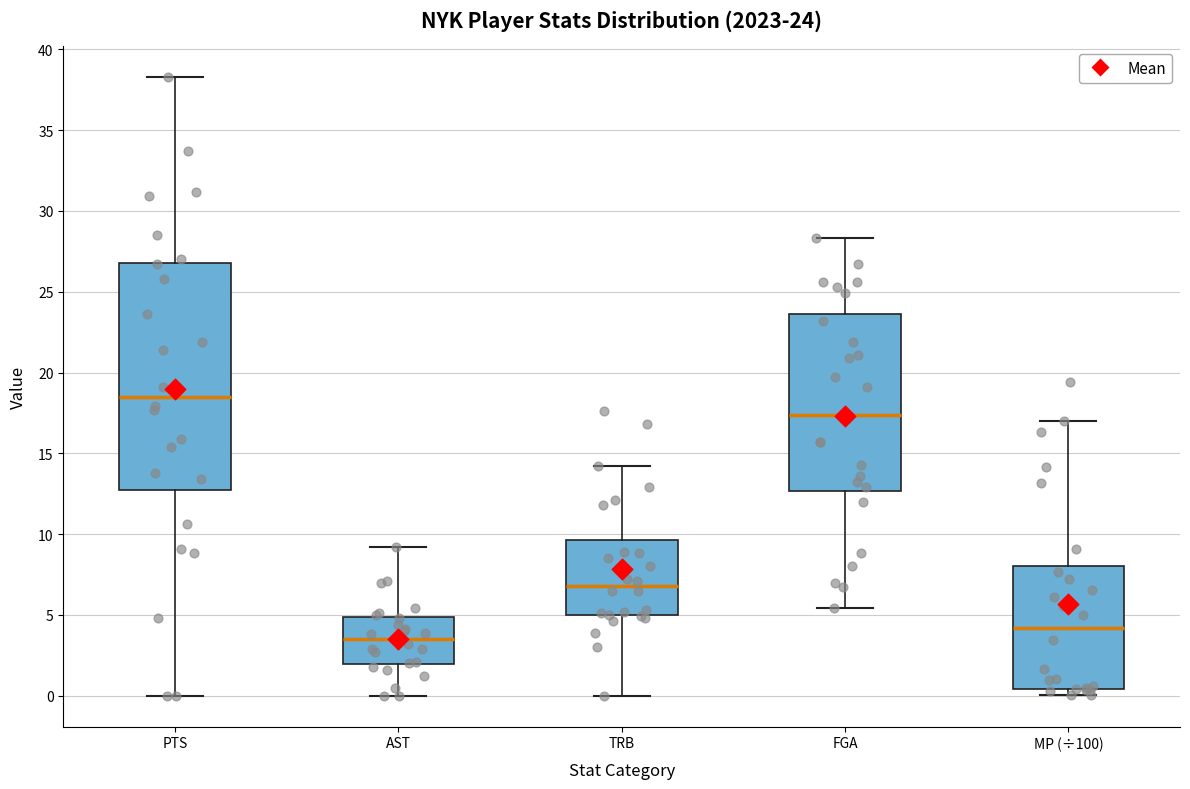

Which box is the tallest, from its lower edge to its upper edge?

PTS